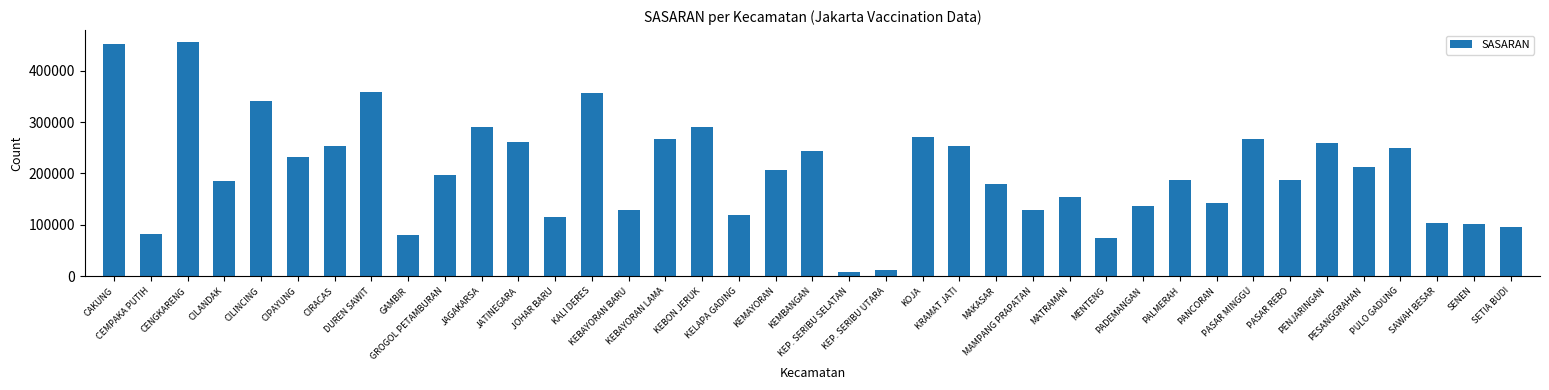

What is the difference between the maximum and minimum values?

446852